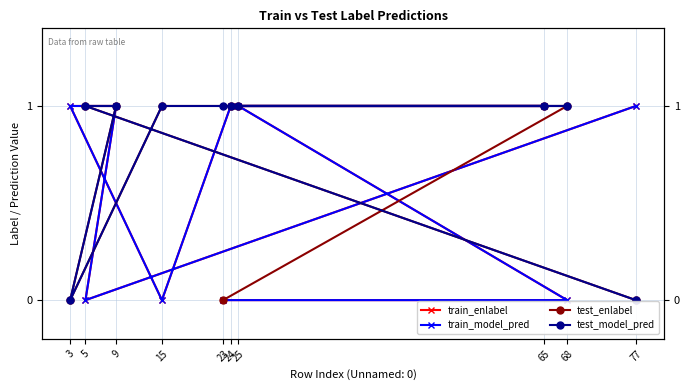

Which series ends up on top after the final intersection of test_enlabel and train_model_pred?

train_model_pred